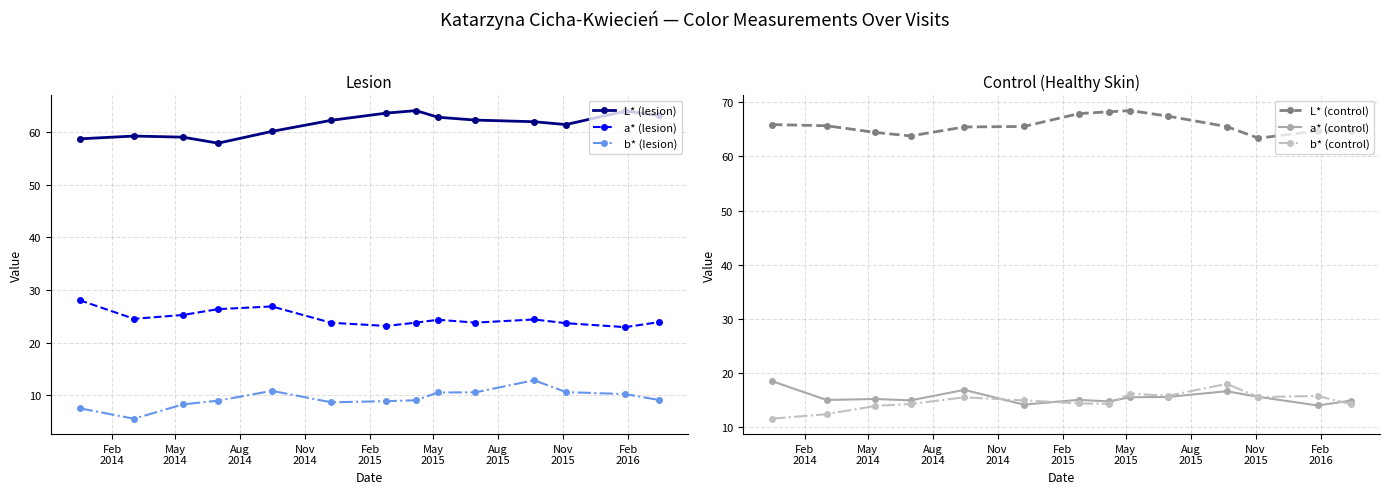

What is the maximum value for b* (lesion)?

12.9